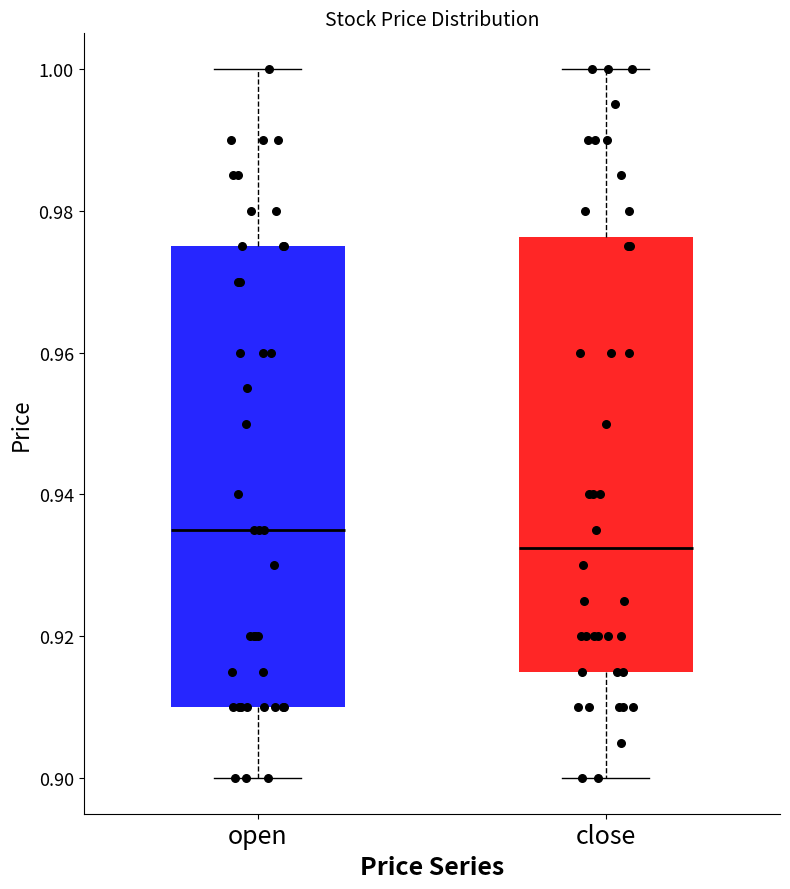

Which box has the highest median line?

open